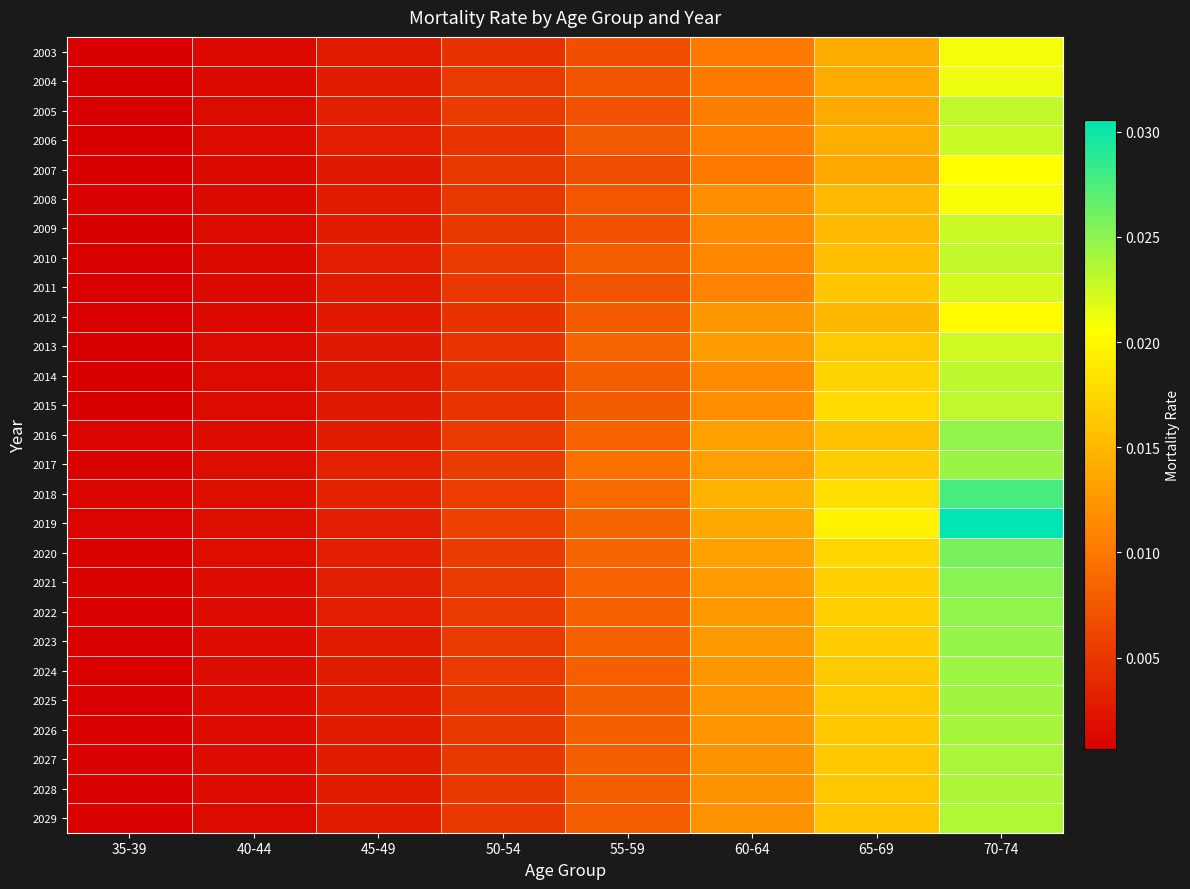

What is the total value across all series at 55-59?

0.2